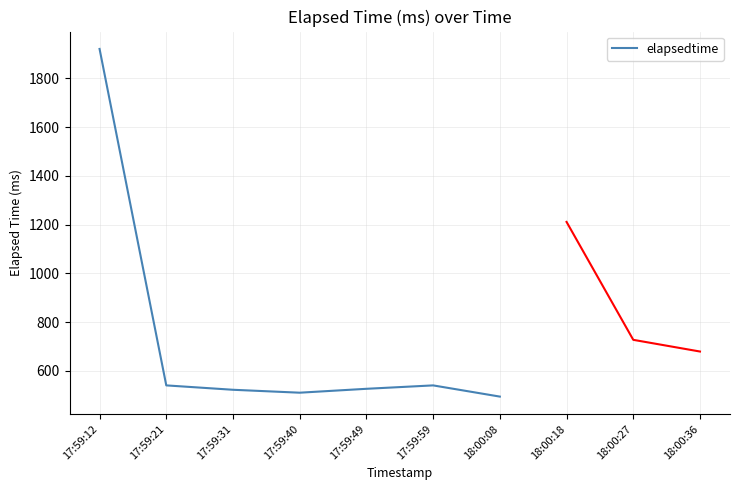

At which category does the data reach its first local valley?

17:59:40